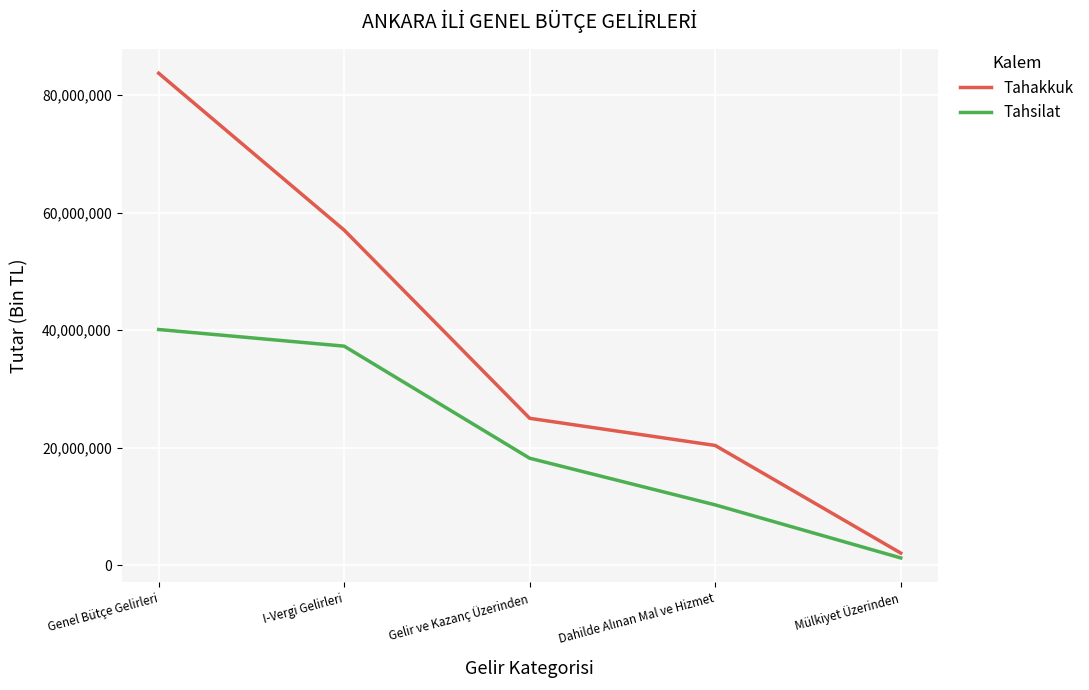

What is the spread (max minus min) of values at Gelir ve Kazanç Üzerinden?

6800950